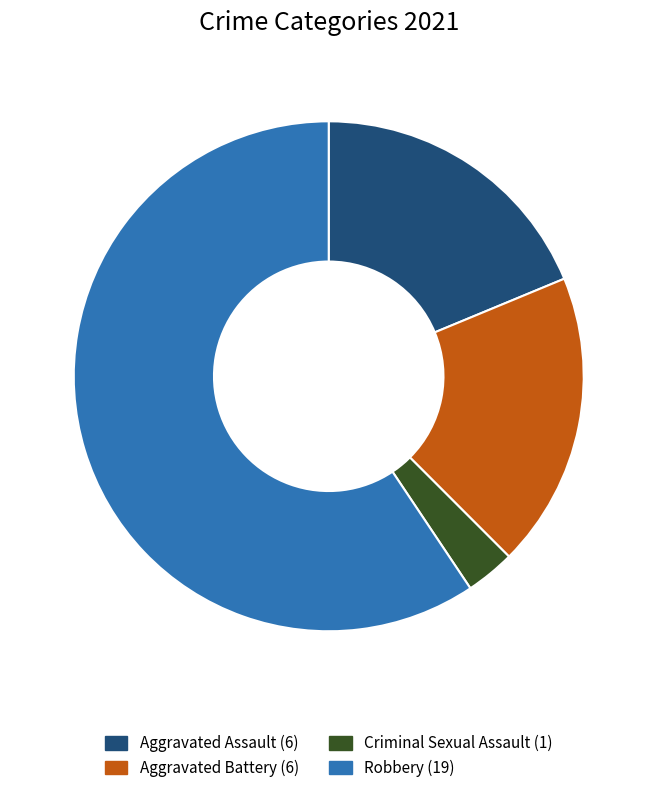

Does Aggravated Assault represent more than half of the total?

No